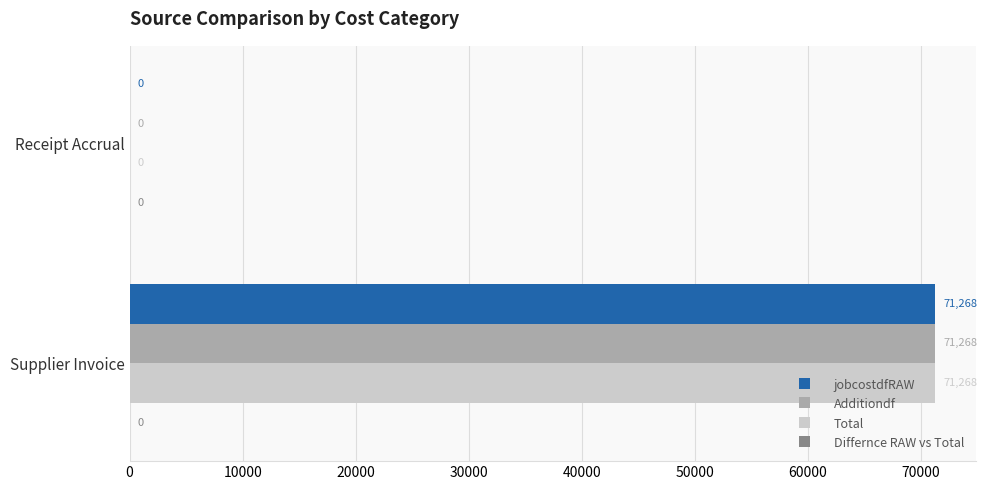

Is it true that Additiondf equals 0.0 at Receipt Accrual?

True